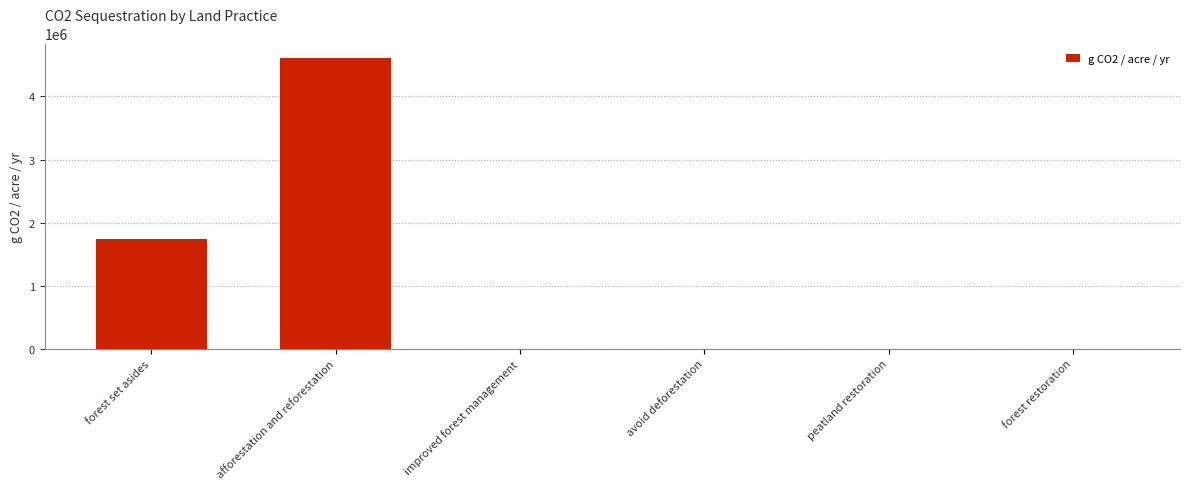

Does the chart contain stacked bars?

No